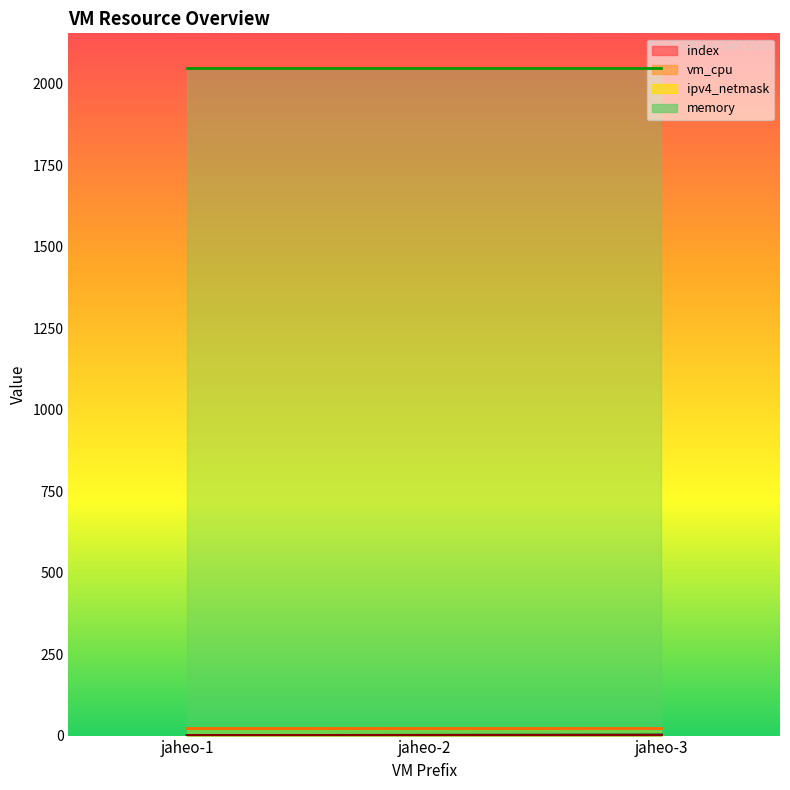

Reading right to left, transcribe all the data shown in this chart.

index: jaheo-3=2	jaheo-2=1	jaheo-1=0
vm_cpu: jaheo-3=2	jaheo-2=2	jaheo-1=2
ipv4_netmask: jaheo-3=24	jaheo-2=24	jaheo-1=24
memory: jaheo-3=2048	jaheo-2=2048	jaheo-1=2048